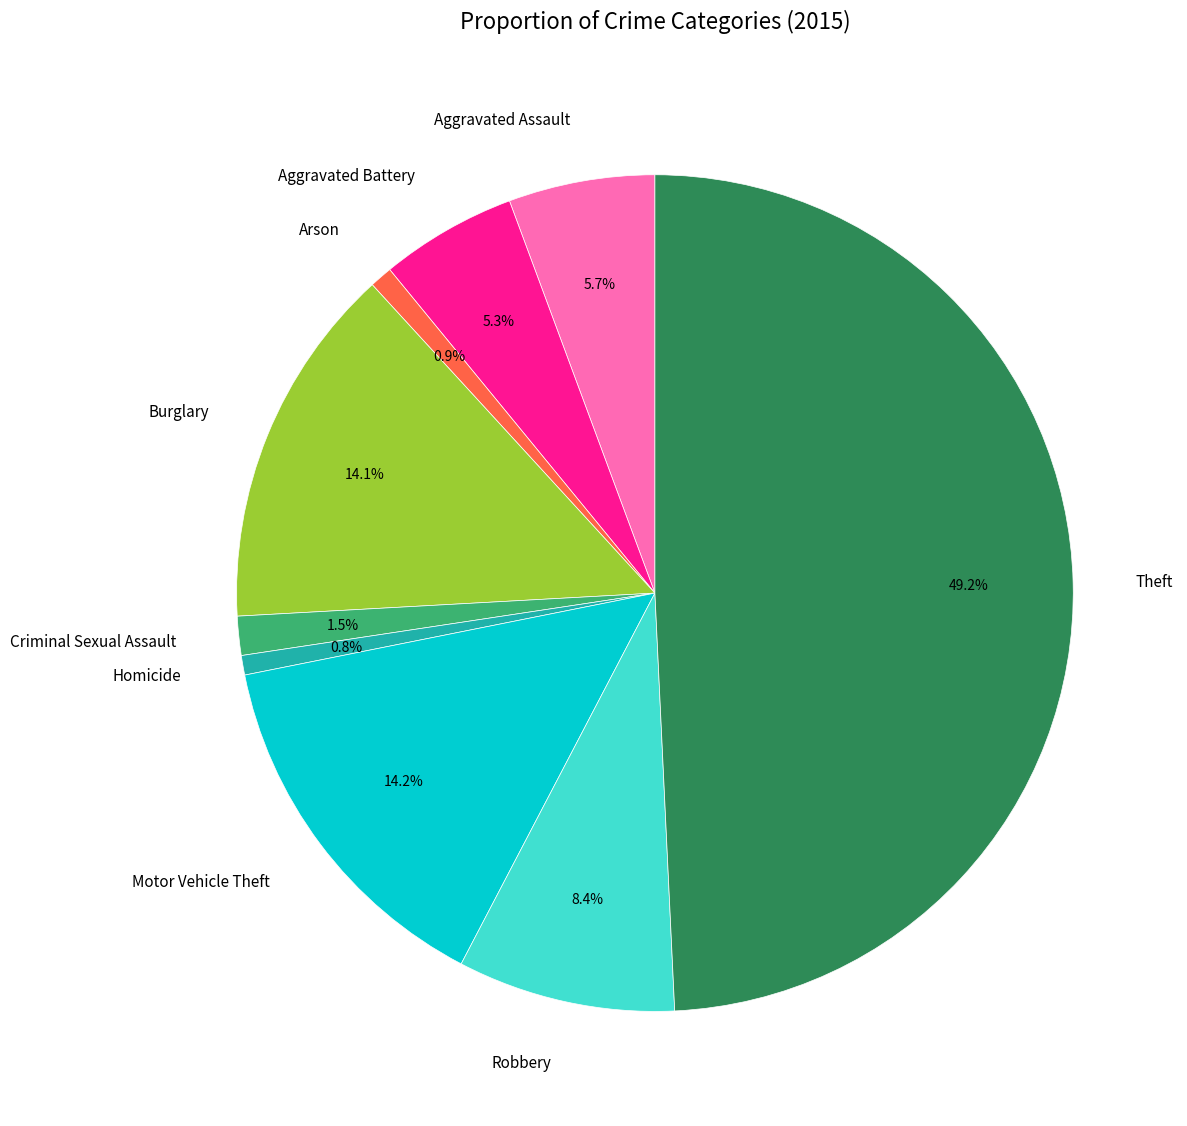

True or false: Motor Vehicle Theft accounts for 21% of the total.

False